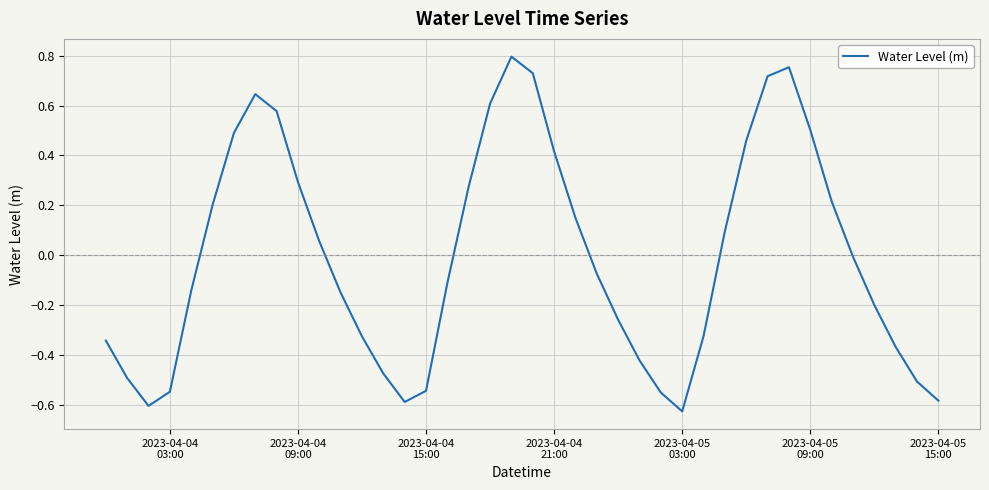

What is the difference between the maximum and minimum values?

1.4